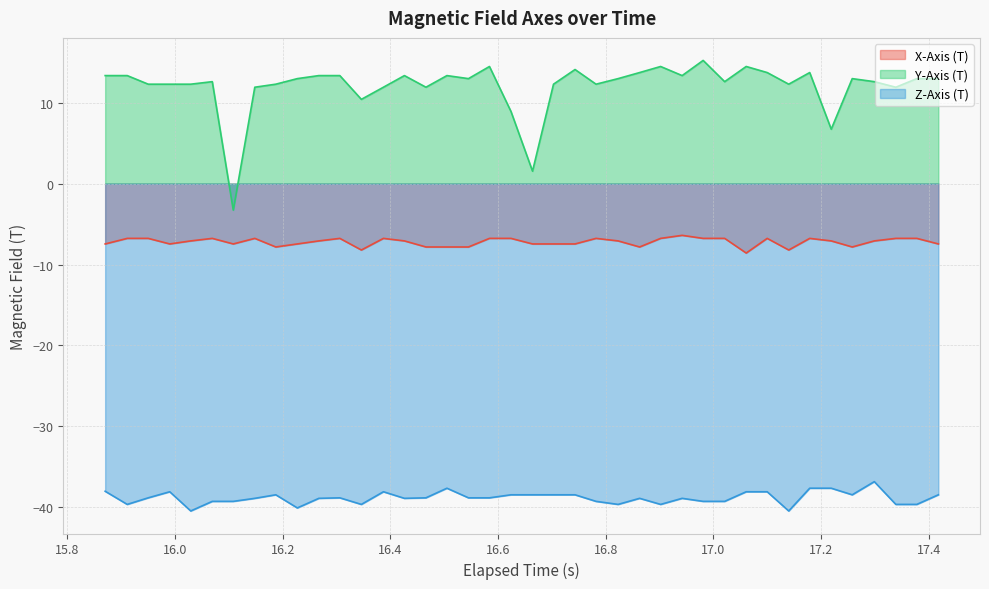

True or false: X-Axis (T) and Y-Axis (T) intersect in this chart.

False